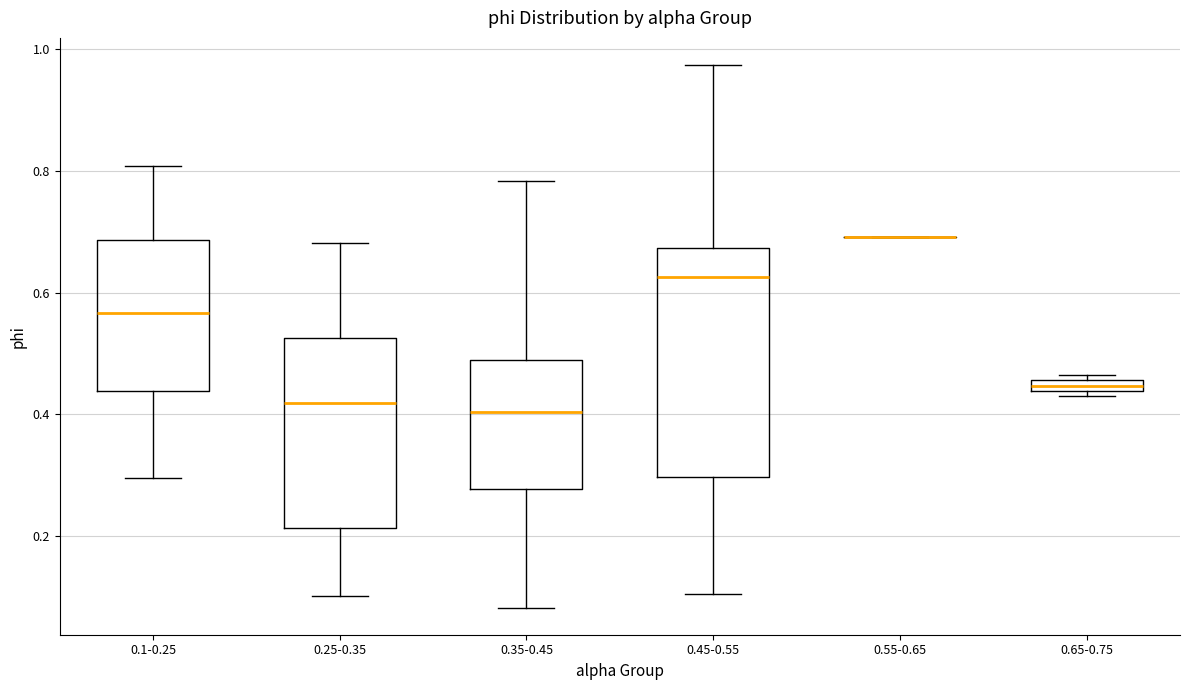

Comparing the boxes themselves (not the whiskers), which one is the tallest?

0.45-0.55